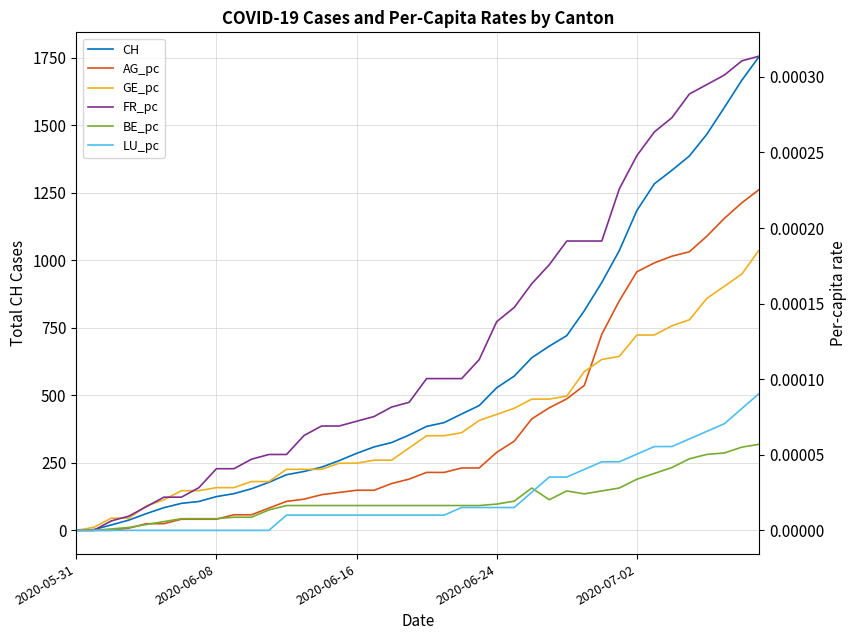

Reading right to left, list all the values displayed in this chart.

CH: 1756.0	1667.0	1566.0	1467.0	1386.0	1333.0	1283.0	1184.0	1036.0	918.0	813.0	721.0	682.0	639.0	571.0	528.0	462.0	431.0	399.0	385.0	353.0	325.0	309.0	285.0	258.0	234.0	218.0	206.0	178.0	154.0	136.0	125.0	107.0	100.0	84.0	62.0	38.0	20.0	3.0	0.0
AG_pc: 0.0	0.0	0.0	0.0	0.0	0.0	0.0	0.0	0.0	0.0	0.0	0.0	0.0	0.0	0.0	0.0	0.0	0.0	0.0	0.0	0.0	0.0	0.0	0.0	0.0	0.0	0.0	0.0	0.0	0.0	0.0	0.0	0.0	0.0	0.0	0.0	0.0	0.0	0.0	0.0
GE_pc: 0.0	0.0	0.0	0.0	0.0	0.0	0.0	0.0	0.0	0.0	0.0	0.0	0.0	0.0	0.0	0.0	0.0	0.0	0.0	0.0	0.0	0.0	0.0	0.0	0.0	0.0	0.0	0.0	0.0	0.0	0.0	0.0	0.0	0.0	0.0	0.0	0.0	0.0	0.0	0.0
FR_pc: 0.0	0.0	0.0	0.0	0.0	0.0	0.0	0.0	0.0	0.0	0.0	0.0	0.0	0.0	0.0	0.0	0.0	0.0	0.0	0.0	0.0	0.0	0.0	0.0	0.0	0.0	0.0	0.0	0.0	0.0	0.0	0.0	0.0	0.0	0.0	0.0	0.0	0.0	0.0	0.0
BE_pc: 0.0	0.0	0.0	0.0	0.0	0.0	0.0	0.0	0.0	0.0	0.0	0.0	0.0	0.0	0.0	0.0	0.0	0.0	0.0	0.0	0.0	0.0	0.0	0.0	0.0	0.0	0.0	0.0	0.0	0.0	0.0	0.0	0.0	0.0	0.0	0.0	0.0	0.0	0.0	0.0
LU_pc: 0.0	0.0	0.0	0.0	0.0	0.0	0.0	0.0	0.0	0.0	0.0	0.0	0.0	0.0	0.0	0.0	0.0	0.0	0.0	0.0	0.0	0.0	0.0	0.0	0.0	0.0	0.0	0.0	0.0	0.0	0.0	0.0	0.0	0.0	0.0	0.0	0.0	0.0	0.0	0.0